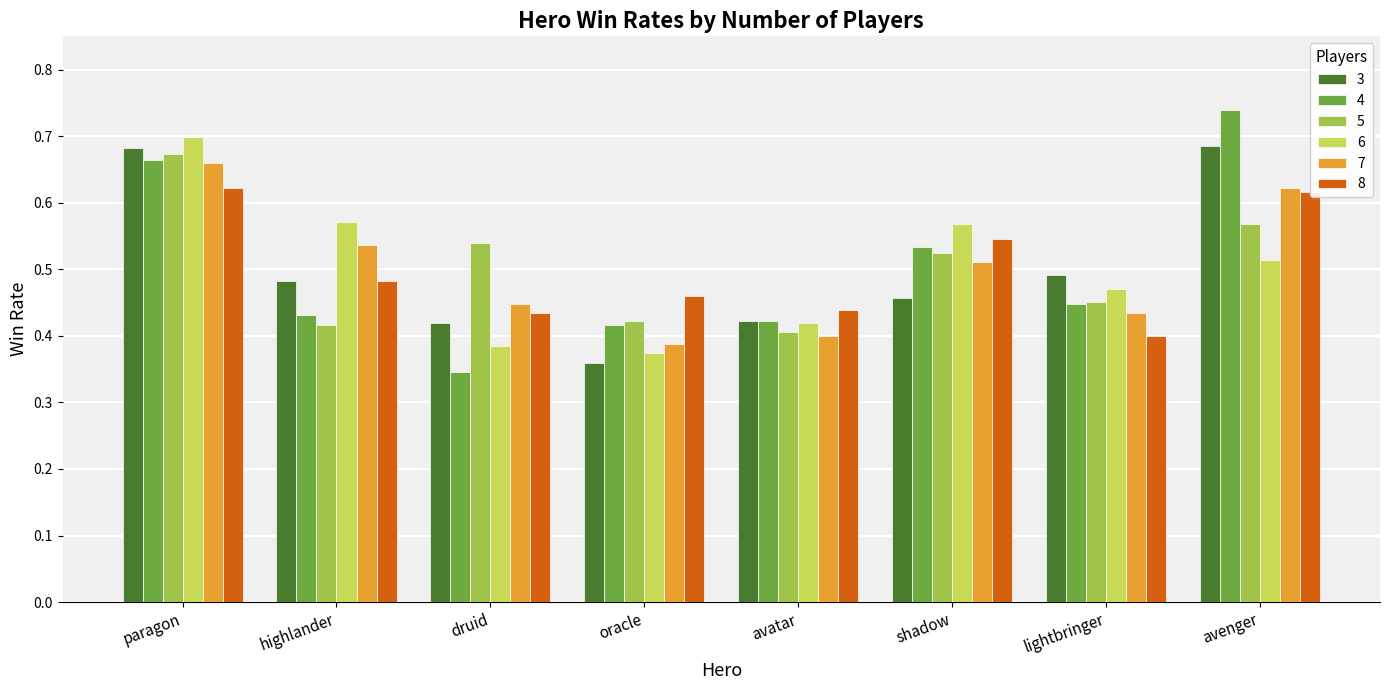

What is the total value across all series at shadow?

3.1